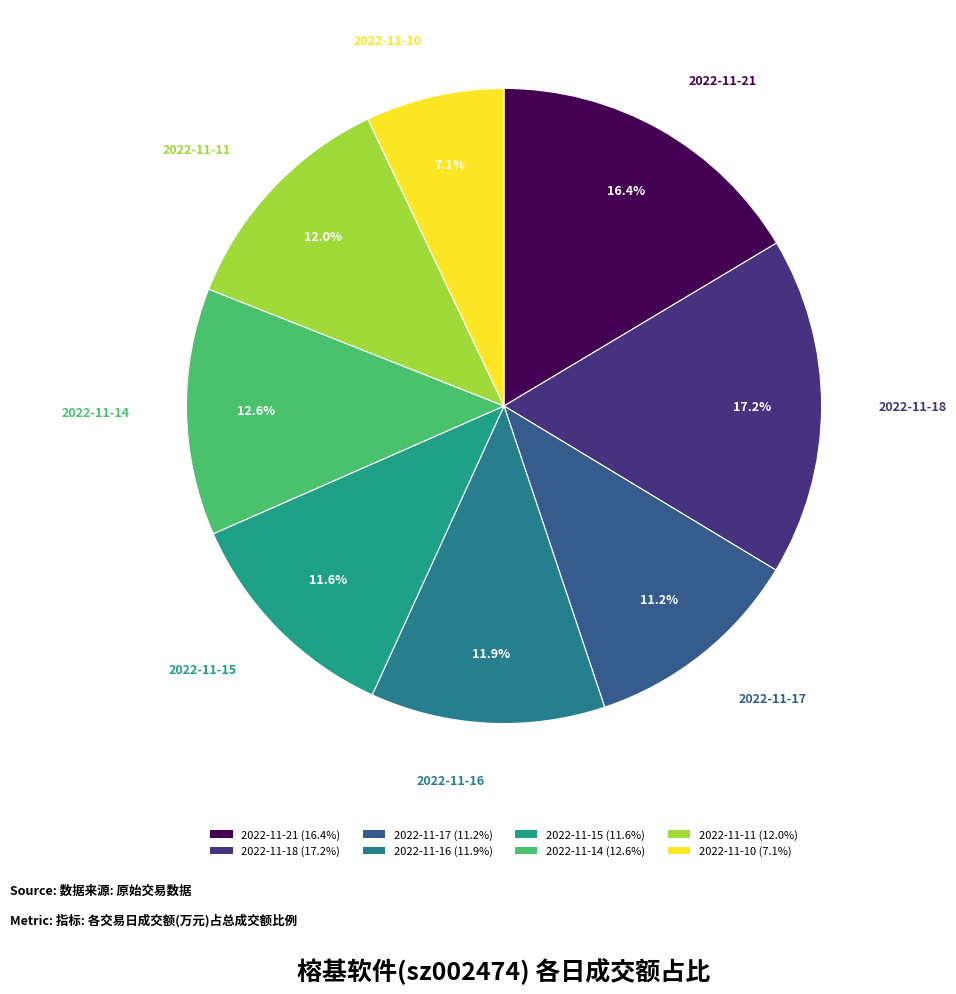

What is the ratio of the value at 2022-11-11 to the value at 2022-11-10?

1.7